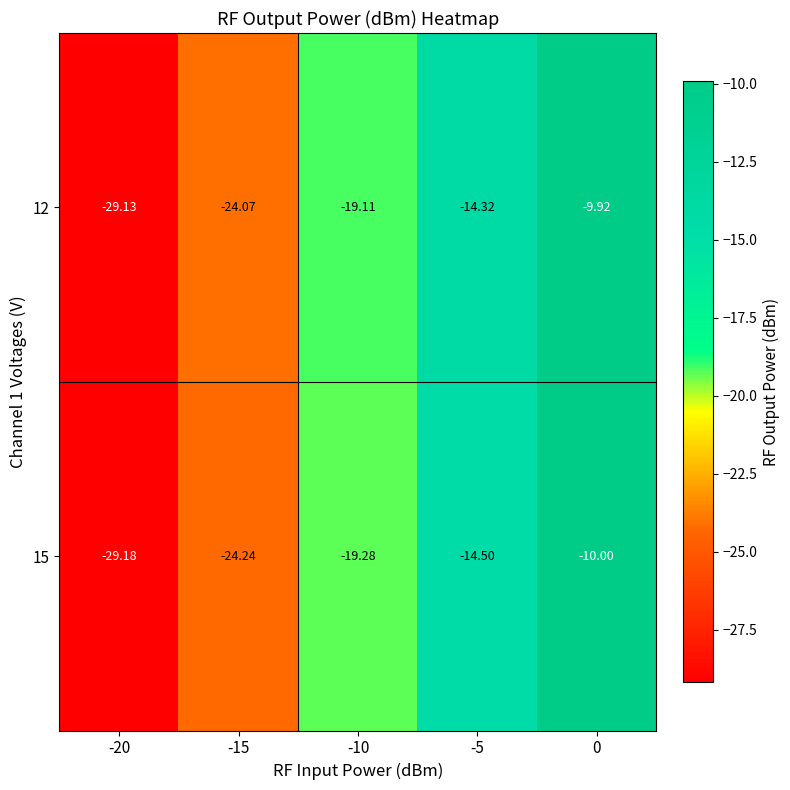

Rank the series by their average value, from highest to lowest.

12, 15